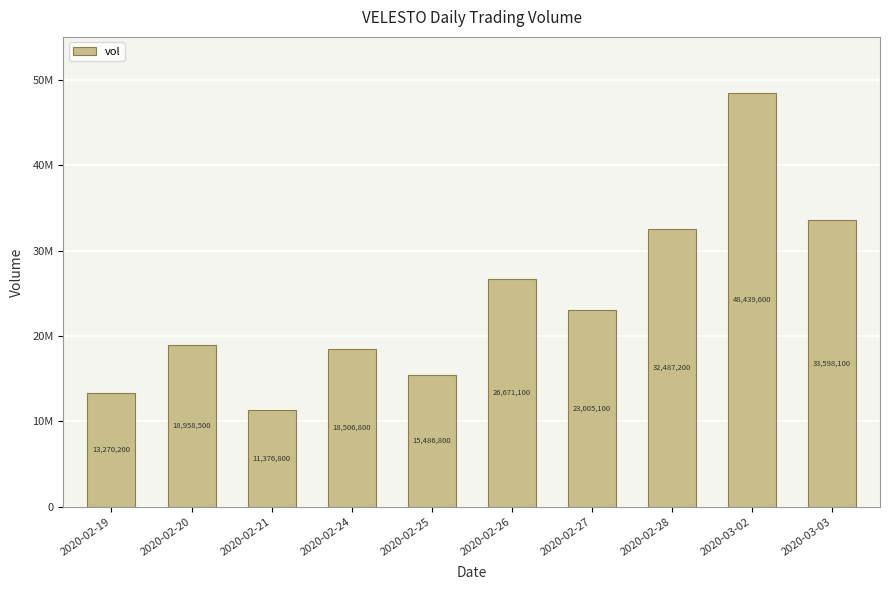

What is the sum of the values at 2020-02-28 and 2020-02-19?

45757400